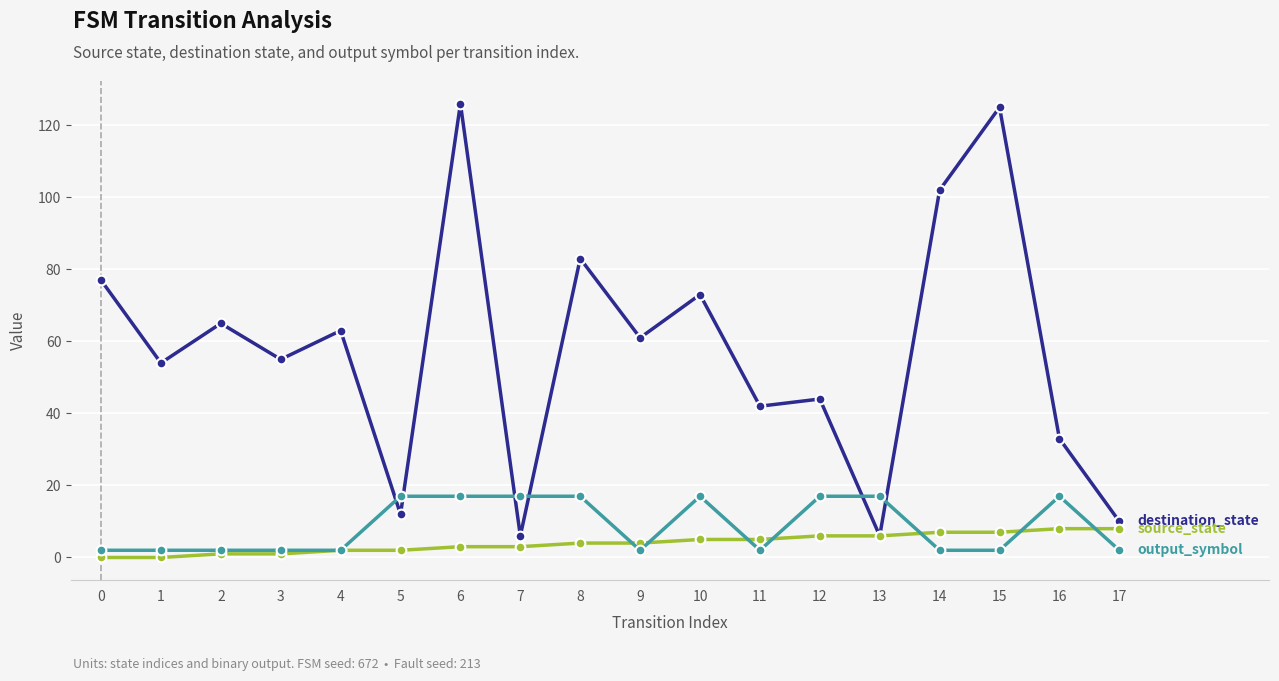

Is the value of source_state at 14 greater than the value of destination_state at 11?

No